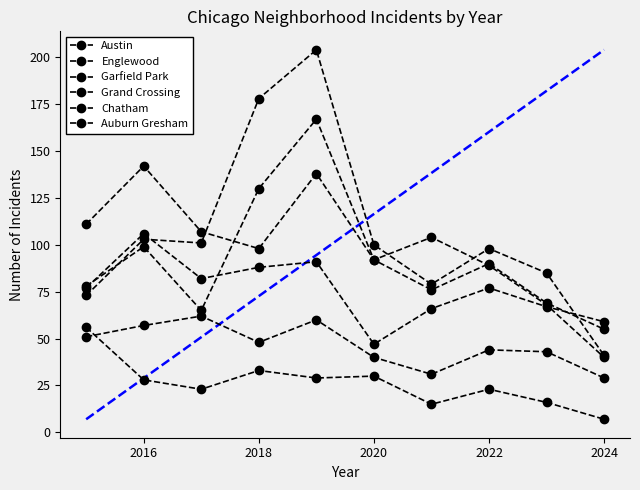

What value does the Grand Crossing series have at 2020, to the nearest 10?

50